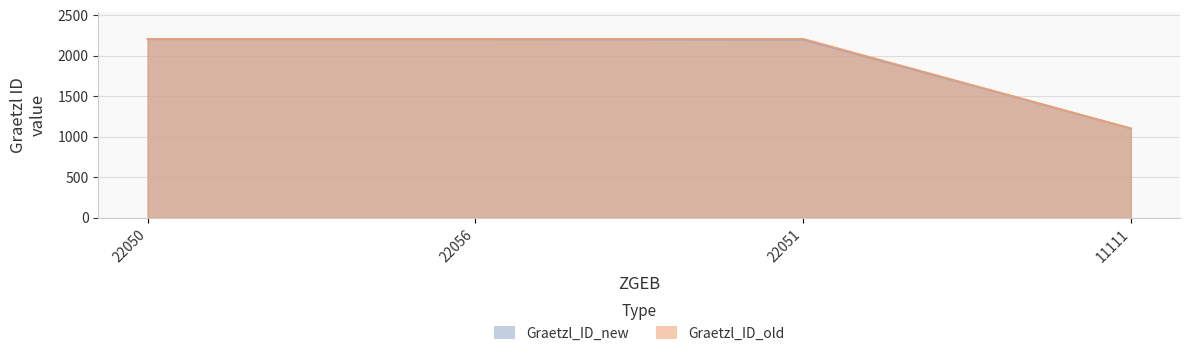

True or false: Graetzl_ID_new has a value of 2948 at 22050.

False